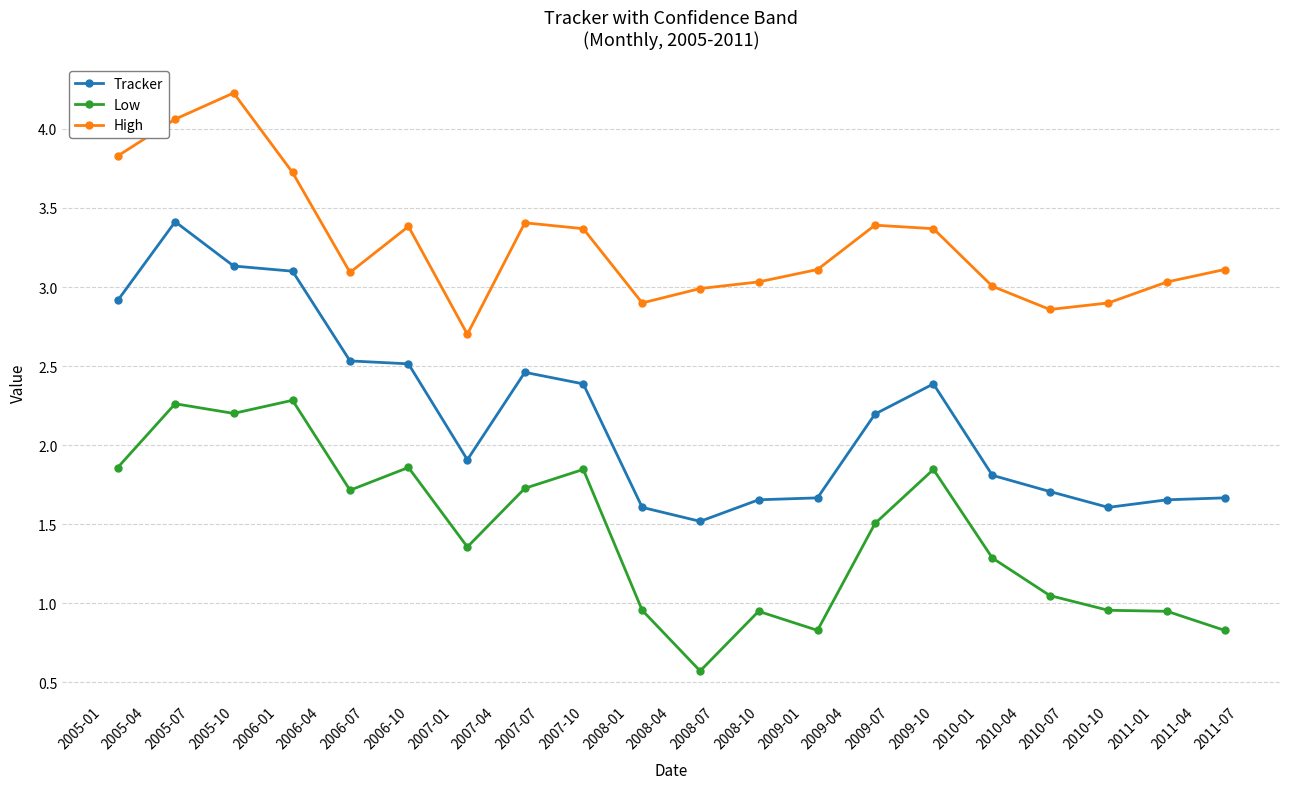

True or false: High and Tracker intersect in this chart.

False